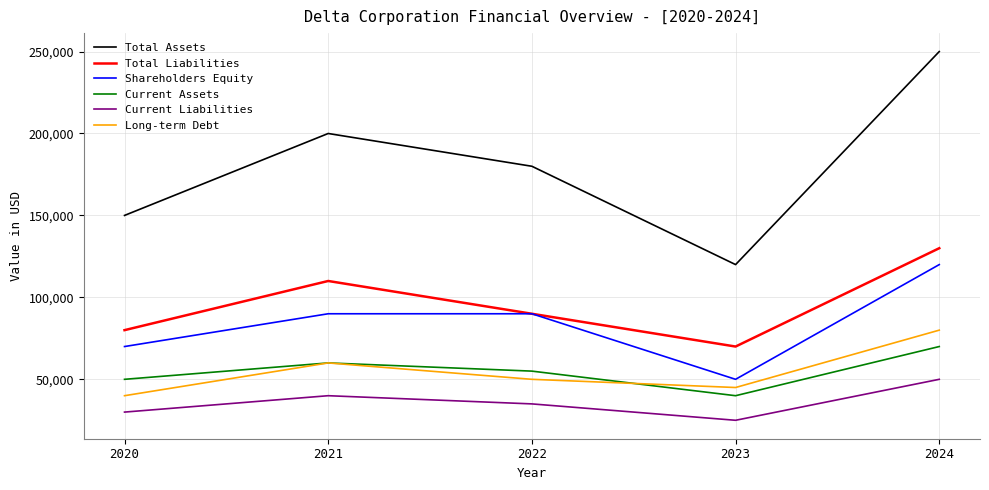

Which label corresponds to the smallest value in the chart?

2023